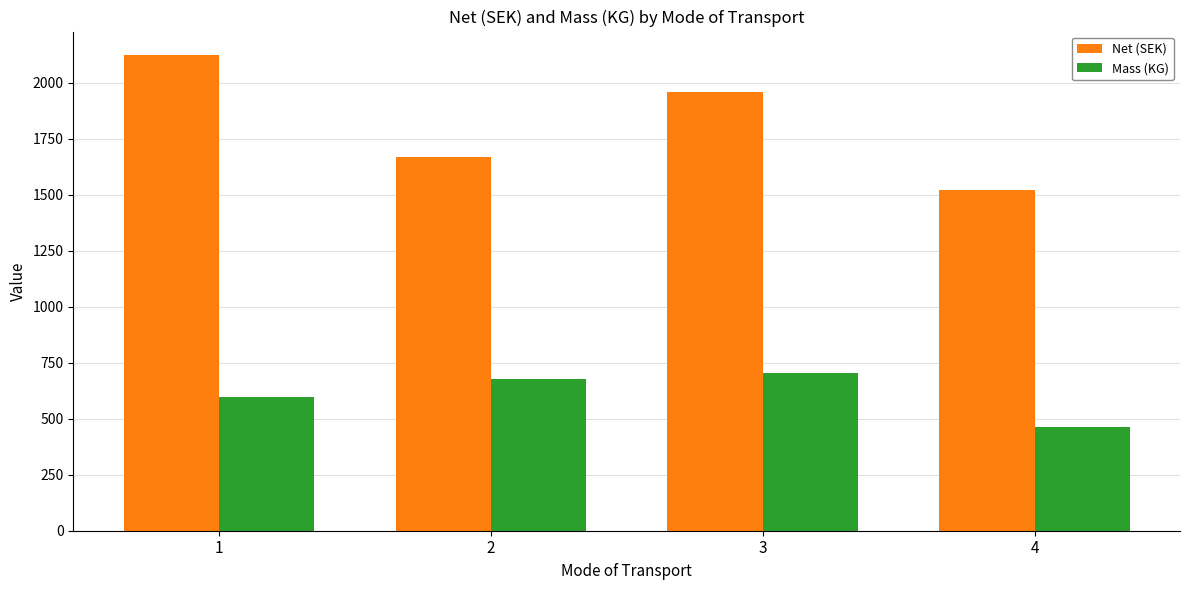

Which category has the highest value in the Net (SEK) series?

1